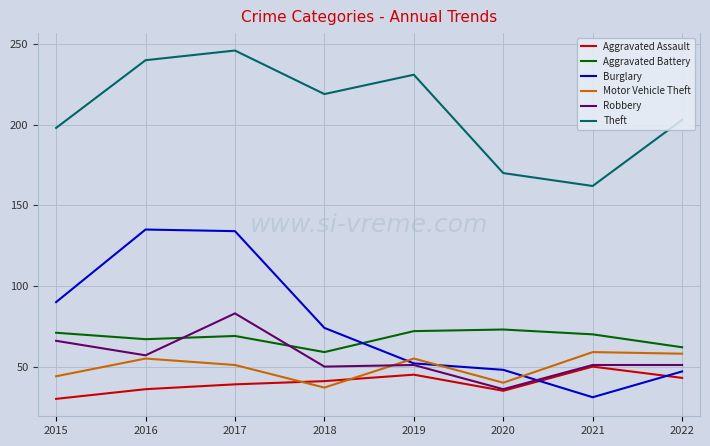

True or false: Aggravated Assault and Aggravated Battery cross at least once.

False